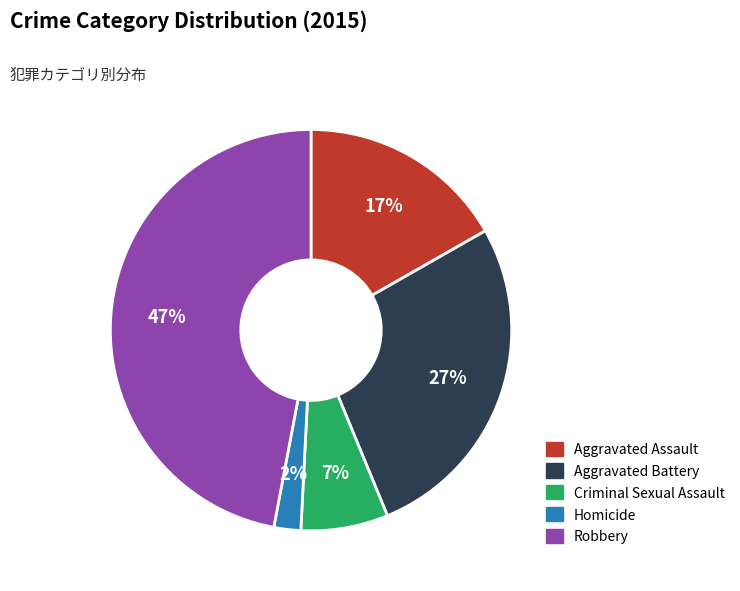

To the nearest percent, what is the combined percentage of Criminal Sexual Assault and Aggravated Assault?

24%